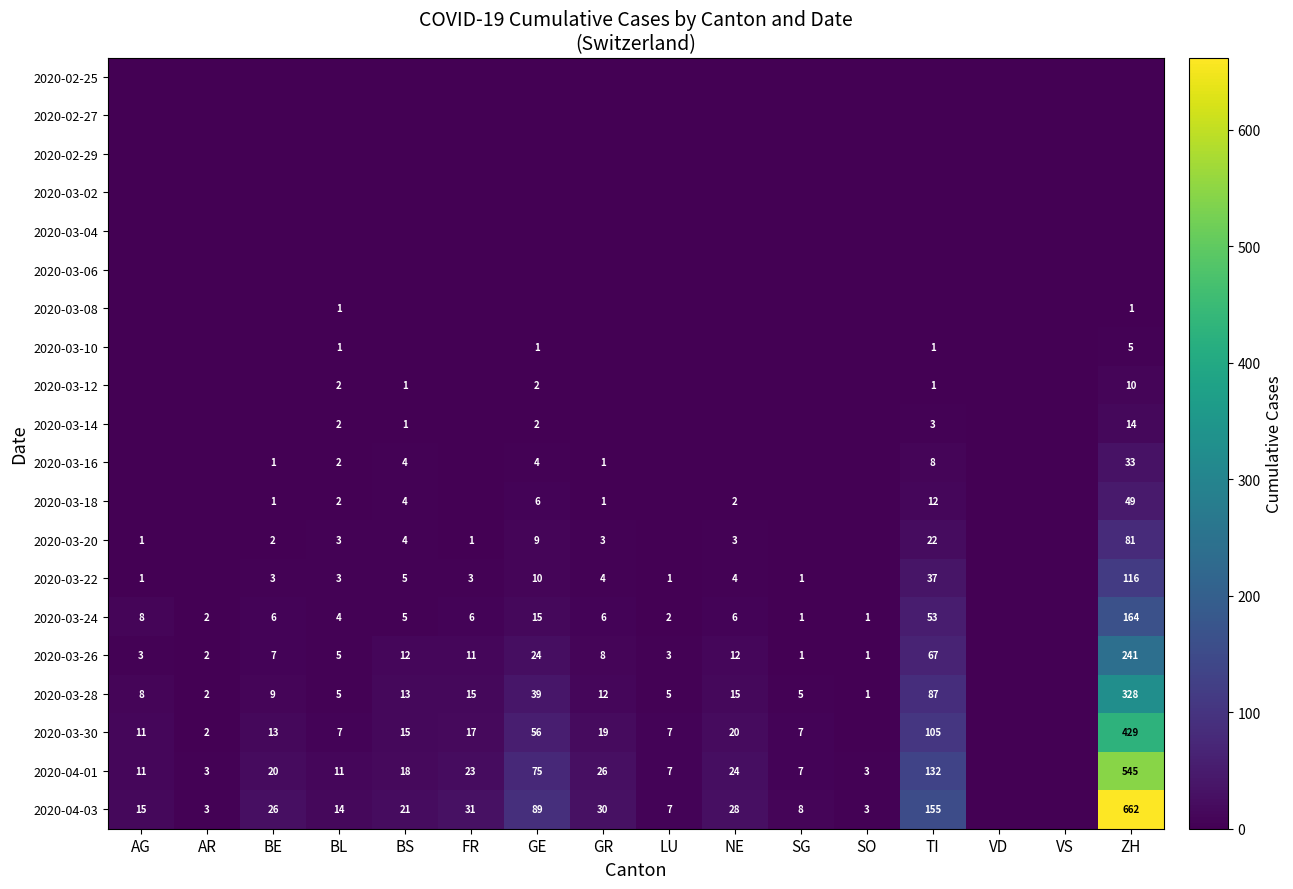

The value of 2020-04-03 at SO is 1. True or false?

False